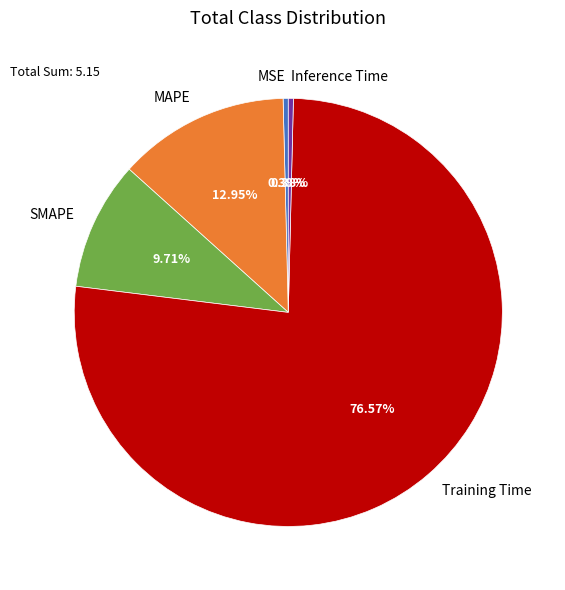

To the nearest percent, what portion does Training Time represent?

77%